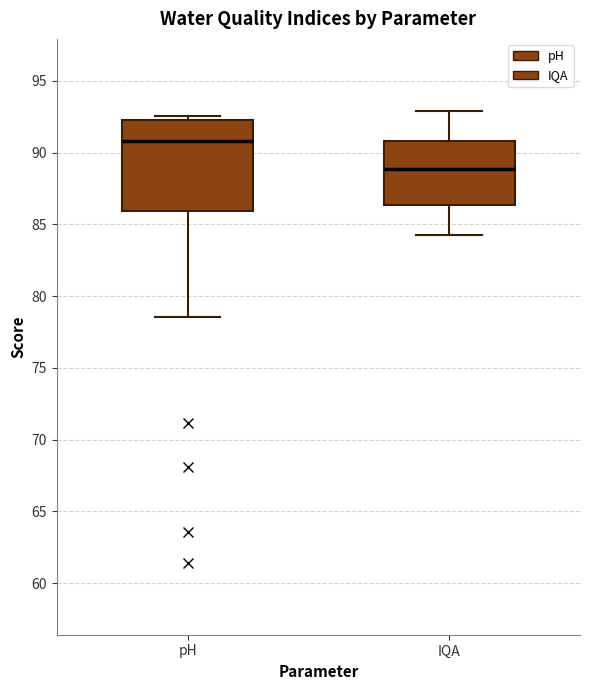

Which box is the tallest, from its lower edge to its upper edge?

pH